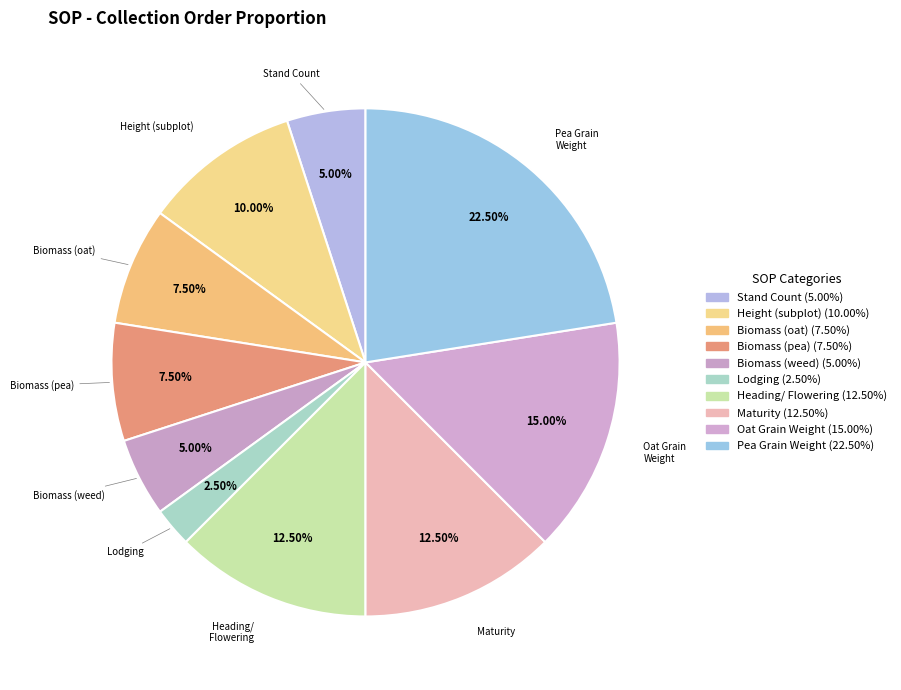

What is the ratio of the value at Height (subplot) to the value at Maturity?

0.8